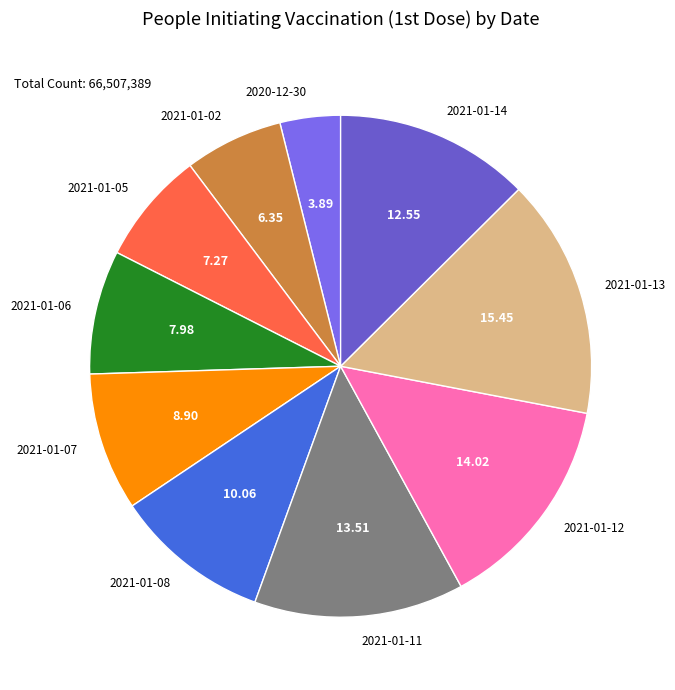

How many segments does this pie chart have?

10